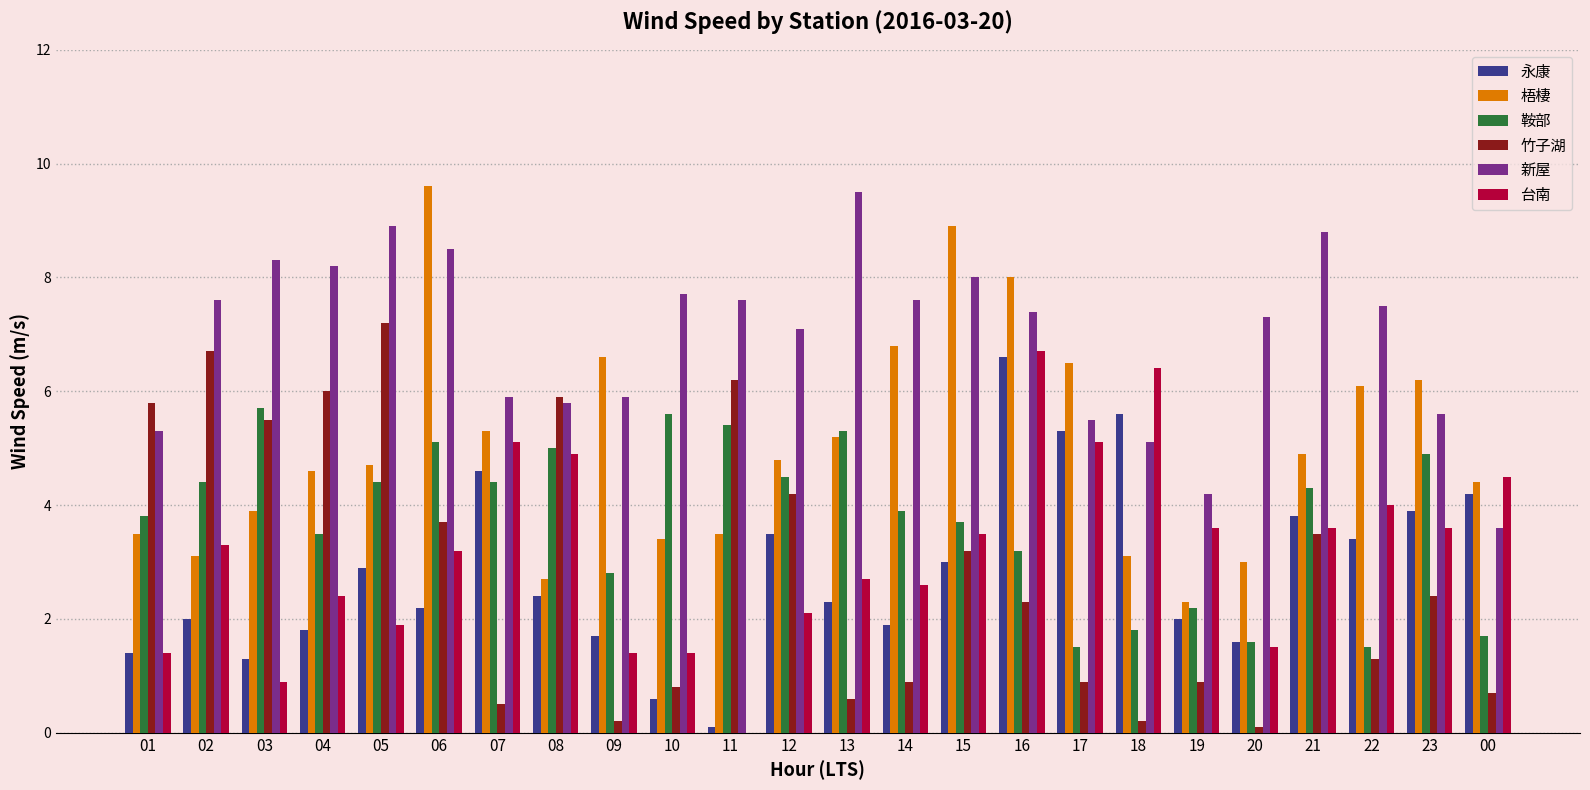

Reading left to right, extract all data points from this chart.

永康: 1.4	2.0	1.3	1.8	2.9	2.2	4.6	2.4	1.7	0.6	0.1	3.5	2.3	1.9	3.0	6.6	5.3	5.6	2.0	1.6	3.8	3.4	3.9	4.2
梧棲: 3.5	3.1	3.9	4.6	4.7	9.6	5.3	2.7	6.6	3.4	3.5	4.8	5.2	6.8	8.9	8.0	6.5	3.1	2.3	3.0	4.9	6.1	6.2	4.4
鞍部: 3.8	4.4	5.7	3.5	4.4	5.1	4.4	5.0	2.8	5.6	5.4	4.5	5.3	3.9	3.7	3.2	1.5	1.8	2.2	1.6	4.3	1.5	4.9	1.7
竹子湖: 5.8	6.7	5.5	6.0	7.2	3.7	0.5	5.9	0.2	0.8	6.2	4.2	0.6	0.9	3.2	2.3	0.9	0.2	0.9	0.1	3.5	1.3	2.4	0.7
新屋: 5.3	7.6	8.3	8.2	8.9	8.5	5.9	5.8	5.9	7.7	7.6	7.1	9.5	7.6	8.0	7.4	5.5	5.1	4.2	7.3	8.8	7.5	5.6	3.6
台南: 1.4	3.3	0.9	2.4	1.9	3.2	5.1	4.9	1.4	1.4	0.0	2.1	2.7	2.6	3.5	6.7	5.1	6.4	3.6	1.5	3.6	4.0	3.6	4.5